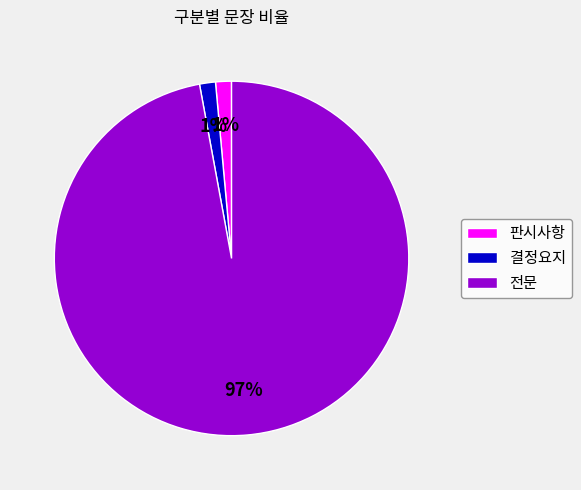

True or false: 판시사항 accounts for 1% of the total.

True